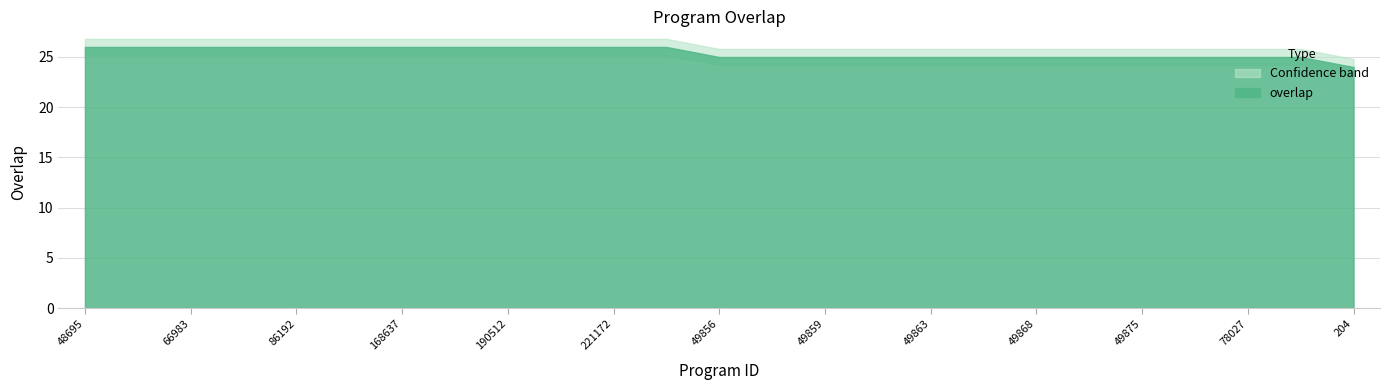

How many categories are shown in the chart?

25